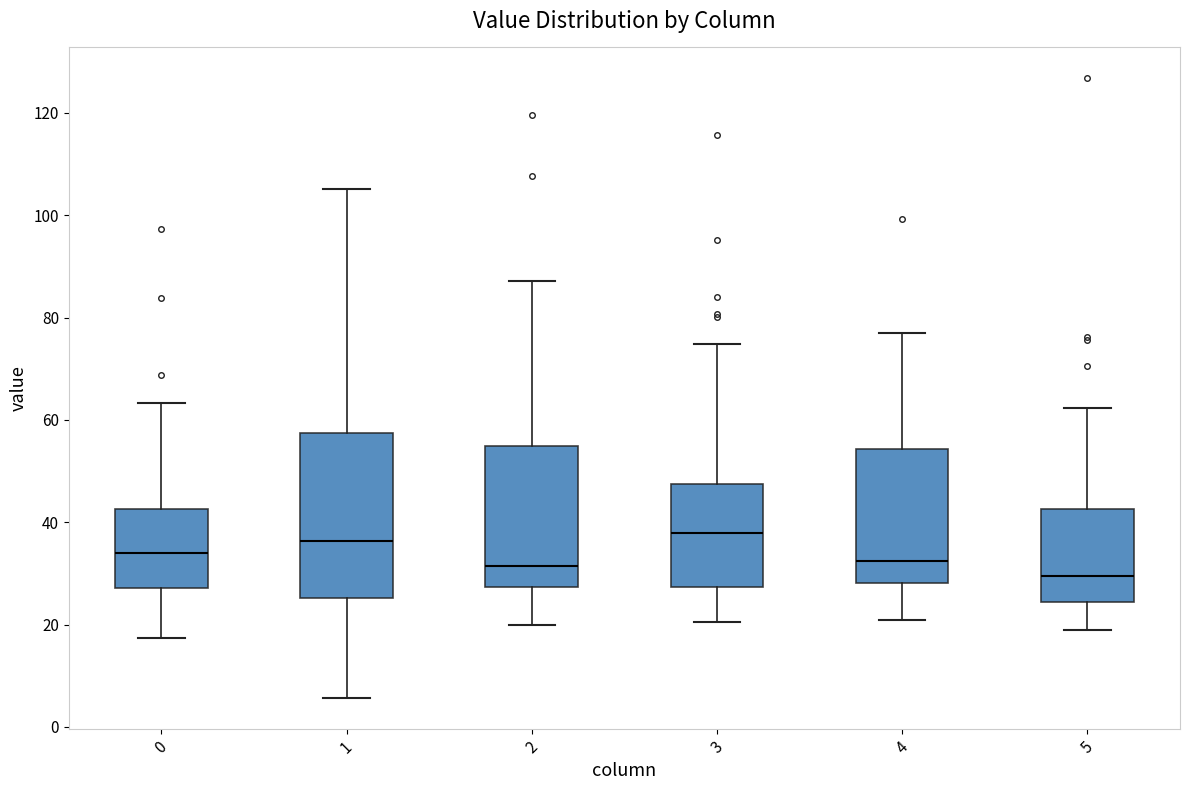

Reading left to right, transcribe this box plot: for each box, give where its median line is, the range the box spans, and where its two whiskers end, as read against the y-axis. The values are not printed on the chart, so give them approximately, as read against the axis.

0: median 34, box 28 to 42, whiskers 18 to 64
1: median 36, box 26 to 58, whiskers 6 to 106
2: median 32, box 28 to 54, whiskers 20 to 88
3: median 38, box 28 to 48, whiskers 20 to 74
4: median 32, box 28 to 54, whiskers 20 to 76
5: median 30, box 24 to 42, whiskers 18 to 62